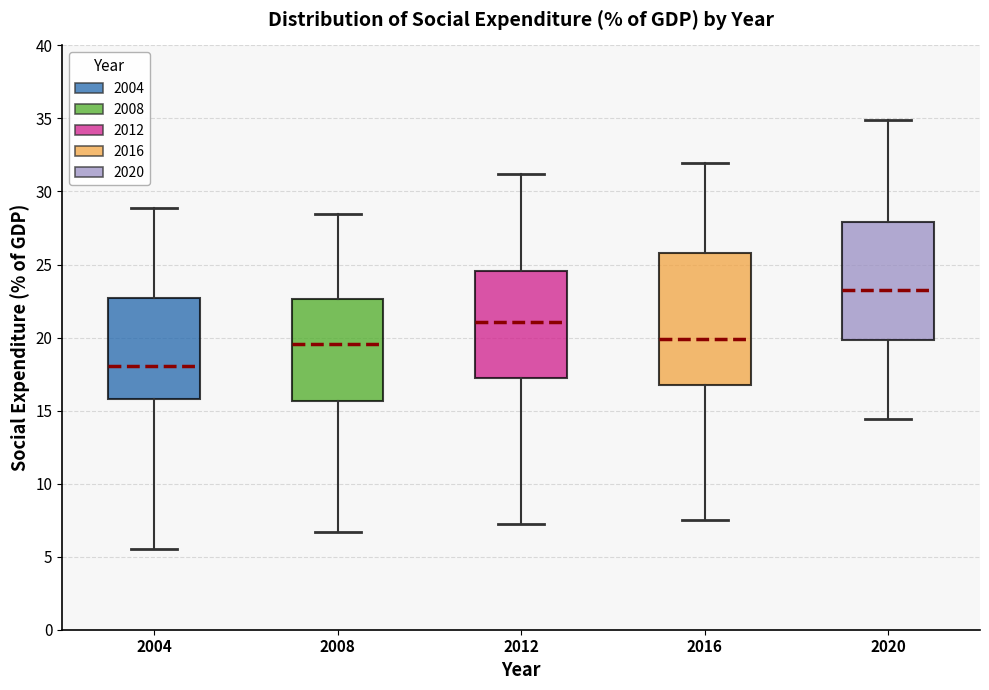

Which box has the lowest median line?

2004